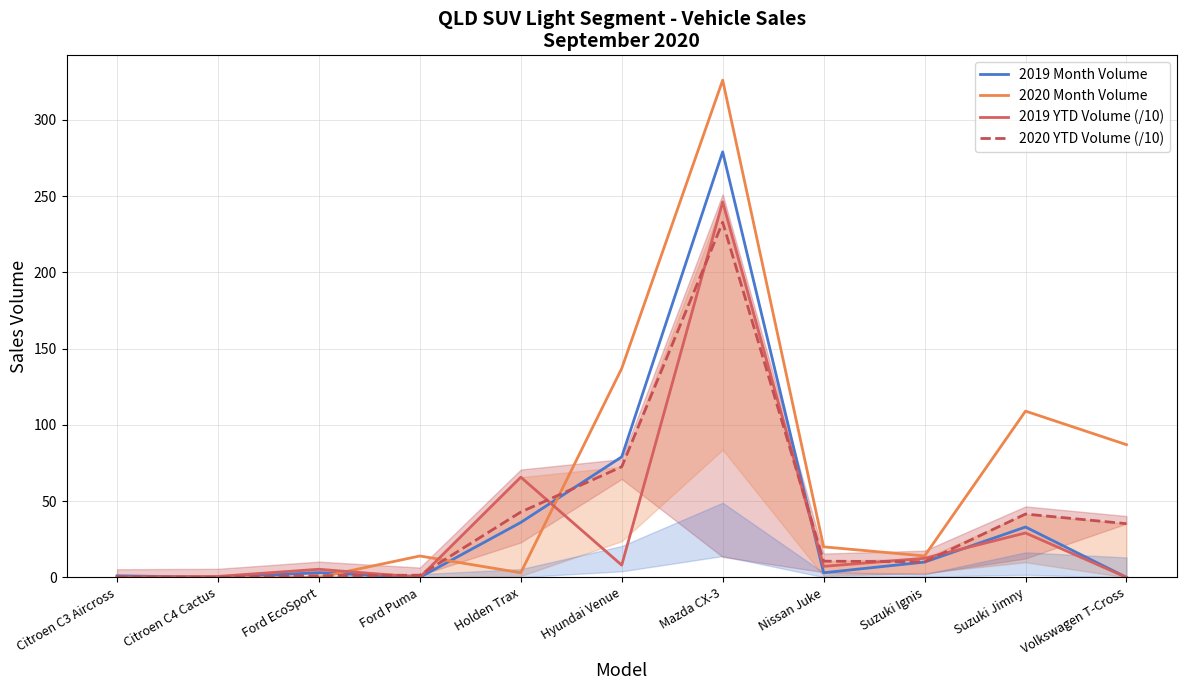

Which series ends up on top after the final intersection of 2020 Month Volume and 2019 YTD Volume (/10)?

2020 Month Volume